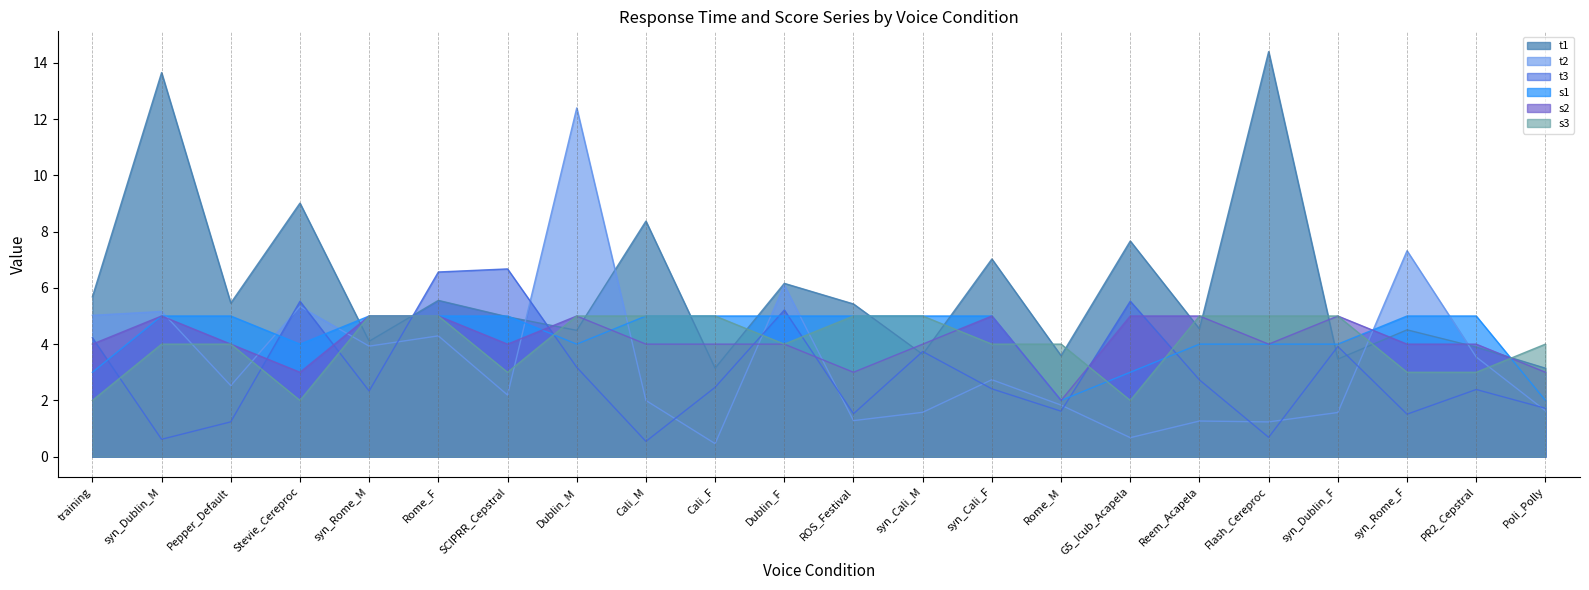

What is the total value across all series at Stevie_Cereproc?

28.9